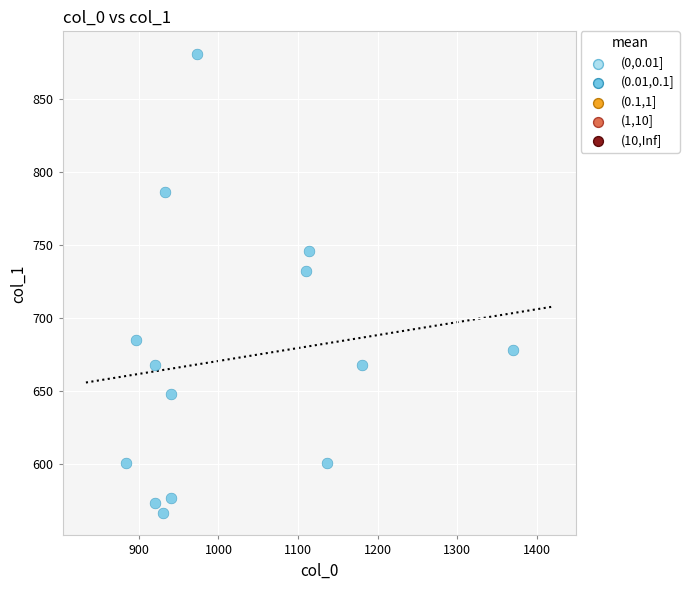

What Y value in the scatter plot is closest to 723?

732.4